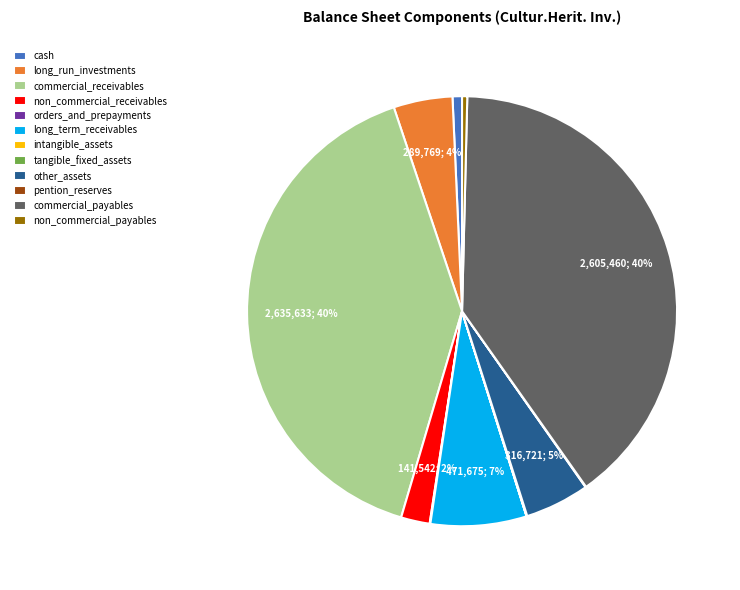

What percentage is the cash slice, to the nearest percent?

1%